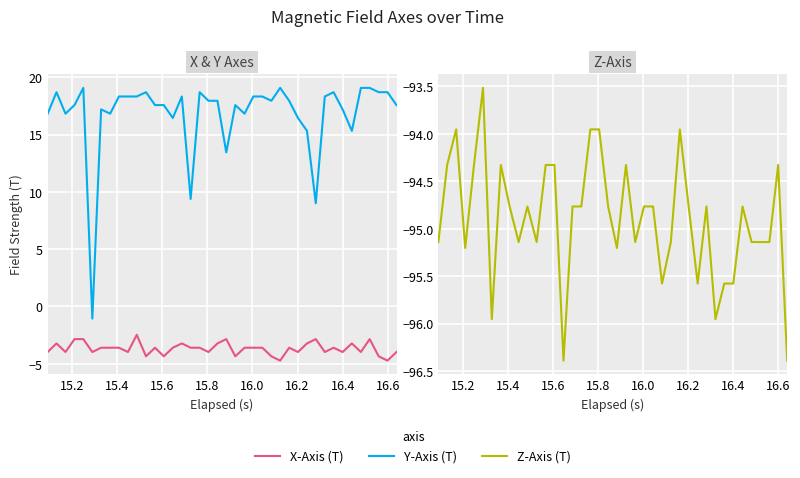

Rank the series by their average value, from highest to lowest.

Y-Axis (T), X-Axis (T), Z-Axis (T)